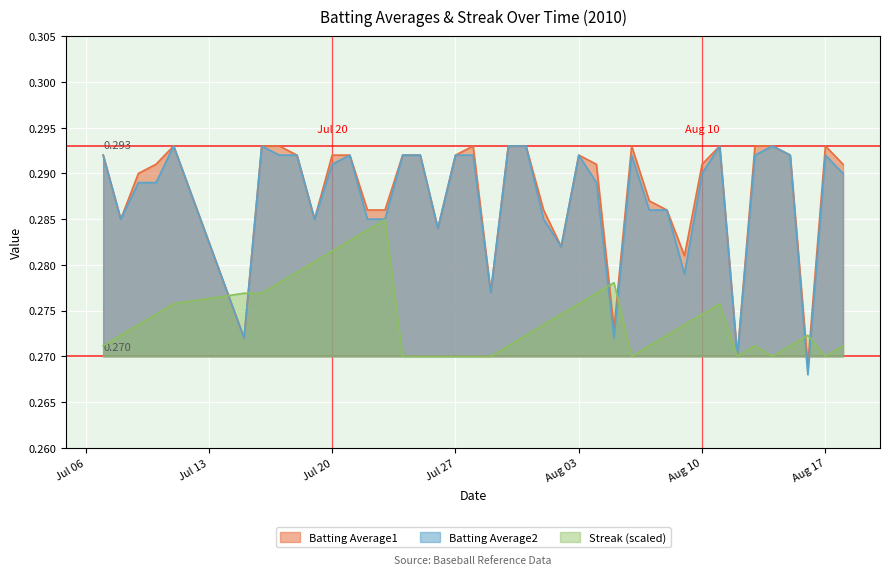

Reading left to right, transcribe all the data shown in this chart.

Batting Average1: 0.3	0.3	0.3	0.3	0.3	0.3	0.3	0.3	0.3	0.3	0.3	0.3	0.3	0.3	0.3	0.3	0.3	0.3	0.3	0.3	0.3	0.3	0.3	0.3	0.3	0.3	0.3	0.3	0.3	0.3	0.3	0.3	0.3	0.3	0.3	0.3	0.3	0.3	0.3	0.3
Batting Average2: 0.3	0.3	0.3	0.3	0.3	0.3	0.3	0.3	0.3	0.3	0.3	0.3	0.3	0.3	0.3	0.3	0.3	0.3	0.3	0.3	0.3	0.3	0.3	0.3	0.3	0.3	0.3	0.3	0.3	0.3	0.3	0.3	0.3	0.3	0.3	0.3	0.3	0.3	0.3	0.3
Streak: 0.3	0.3	0.3	0.3	0.3	0.3	0.3	0.3	0.3	0.3	0.3	0.3	0.3	0.3	0.3	0.3	0.3	0.3	0.3	0.3	0.3	0.3	0.3	0.3	0.3	0.3	0.3	0.3	0.3	0.3	0.3	0.3	0.3	0.3	0.3	0.3	0.3	0.3	0.3	0.3